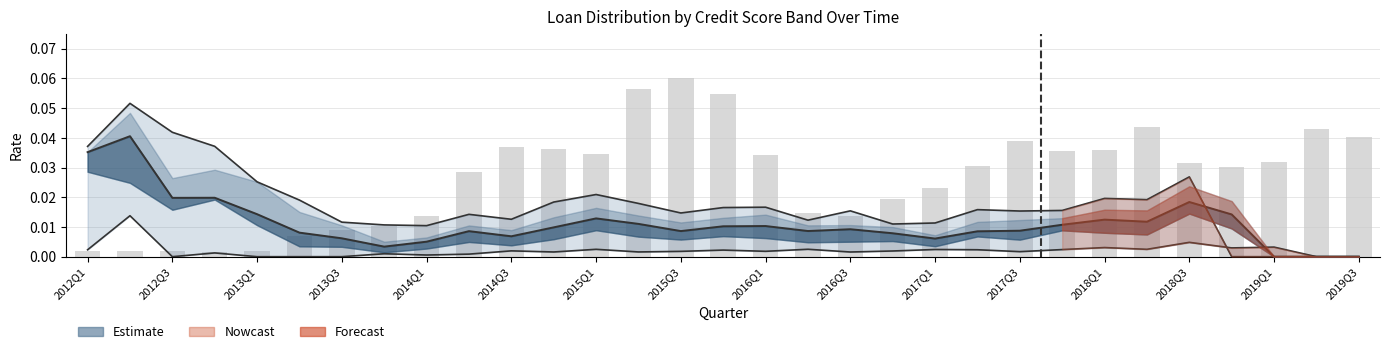

Which label corresponds to the smallest value in the chart?

2012Q3